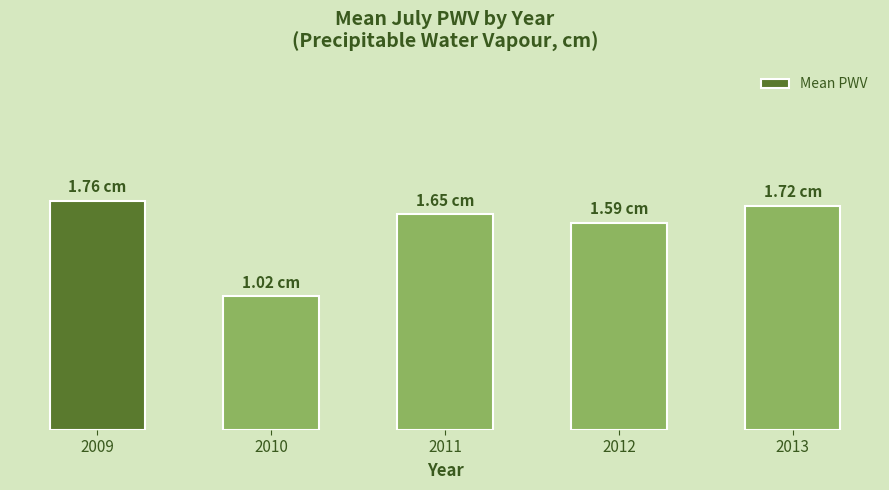

Reading left to right, transcribe all the data shown in this chart.

2009=1.8	2010=1.0	2011=1.7	2012=1.6	2013=1.7